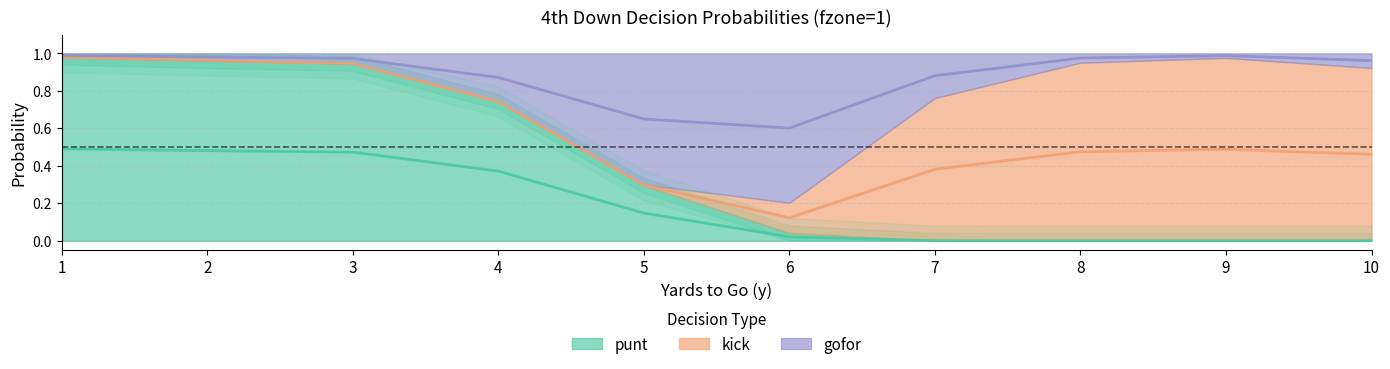

What is the lowest value of the gofor series?

0.6